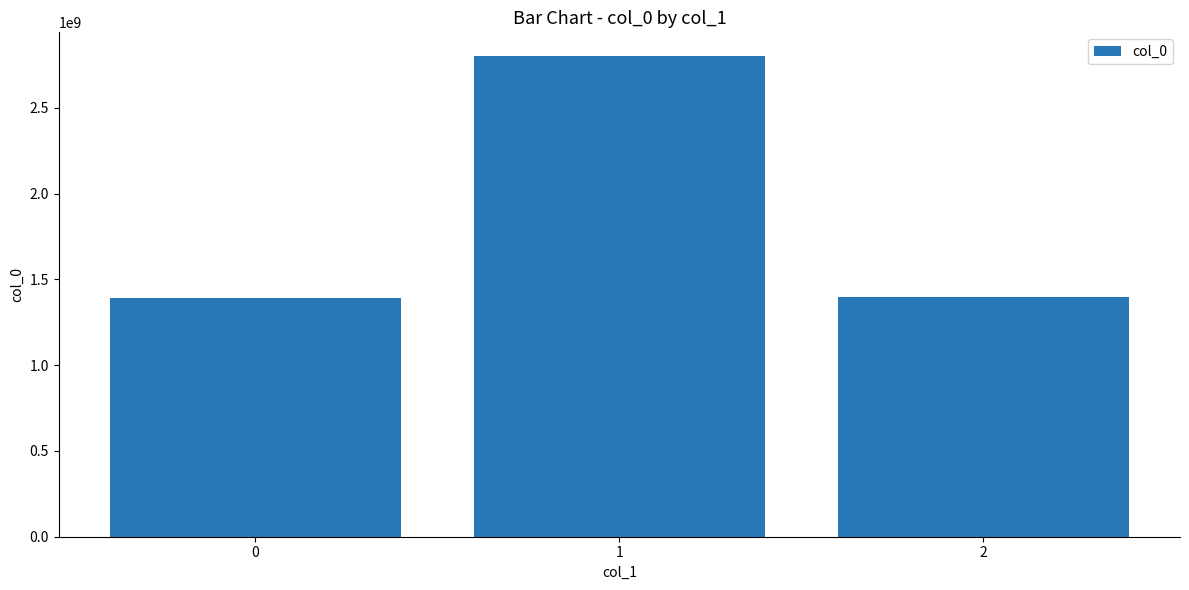

What is the ratio of the value at 0 to the value at 2?

1.0